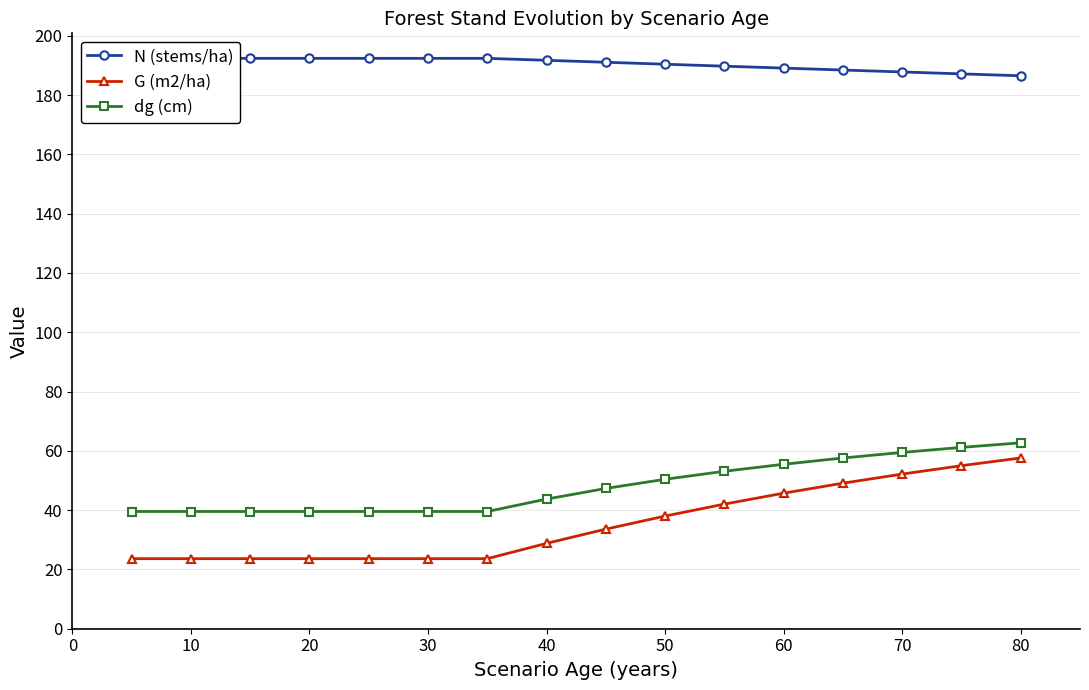

True or false: dg (cm) and G (m2/ha) intersect in this chart.

False